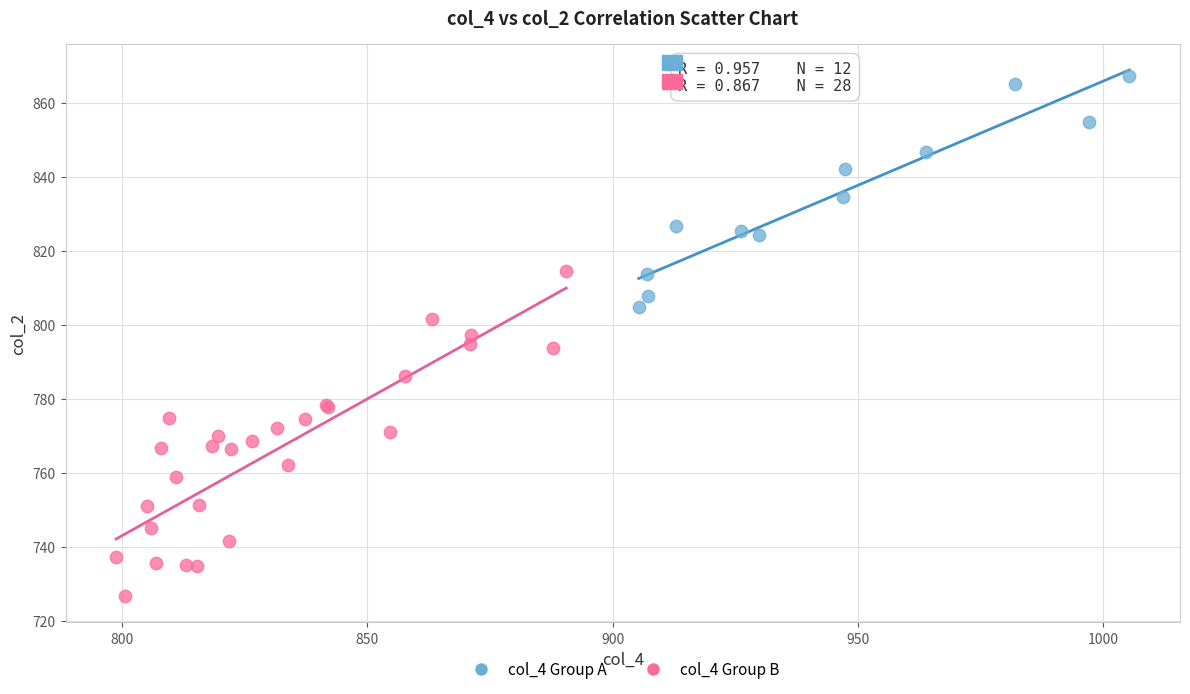

Which series reaches the maximum Y coordinate?

col_4 Group A